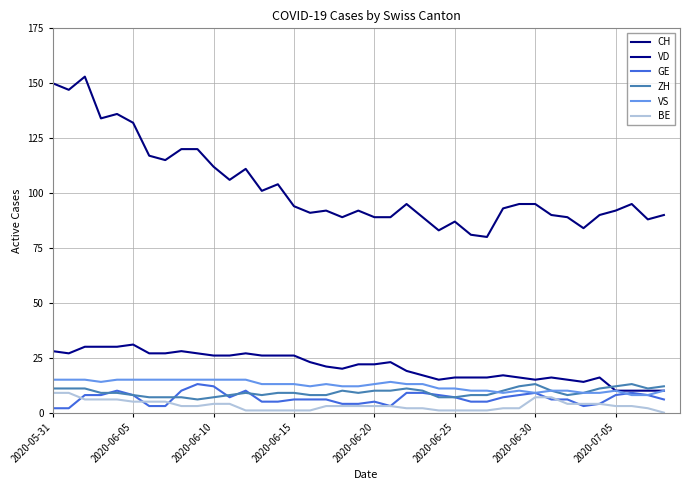

What is the value of the GE point at the 38th from the left?

8